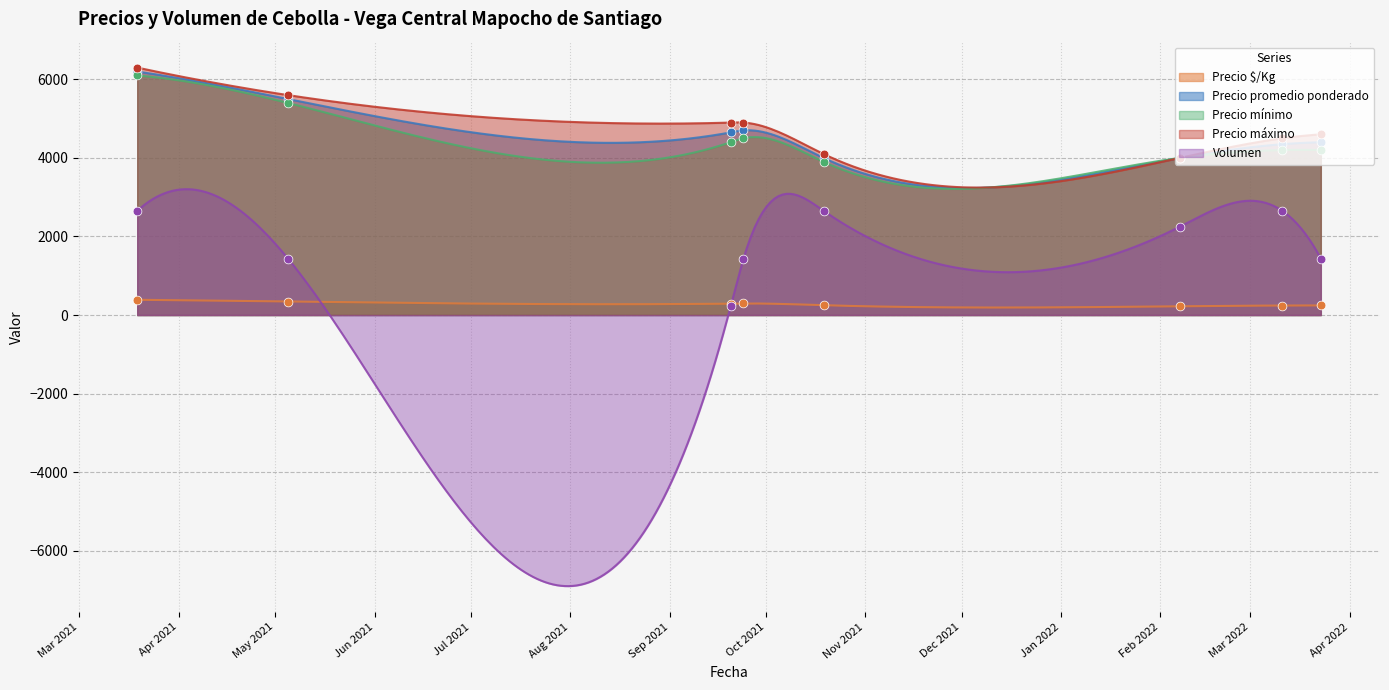

At which category is the sum across all series the highest?

2021-03-19